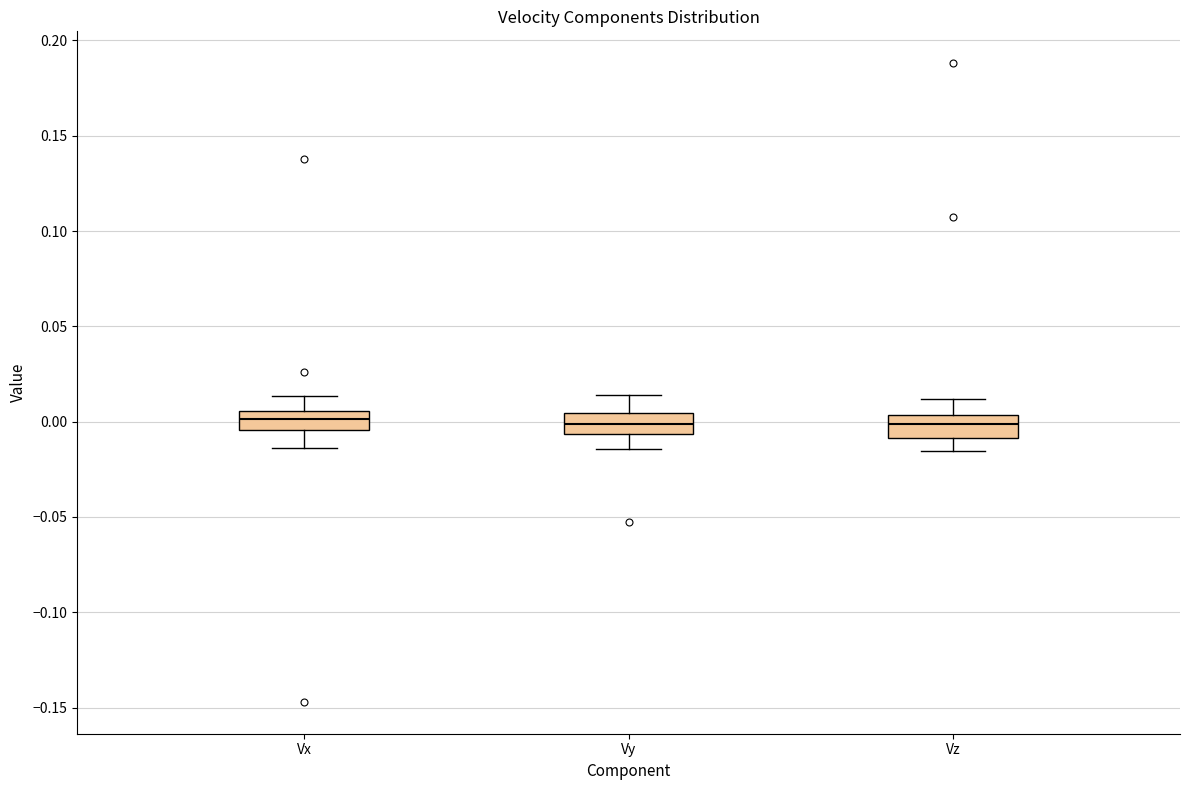

Reading left to right, transcribe this box plot: for each box, give where its median line is, the range the box spans, and where its two whiskers end, as read against the y-axis. The values are not printed on the chart, so give them approximately, as read against the axis.

Vx: median 0.000, box -0.005 to 0.005, whiskers -0.015 to 0.015
Vy: median 0.000, box -0.005 to 0.005, whiskers -0.015 to 0.015
Vz: median 0.000, box -0.010 to 0.005, whiskers -0.015 to 0.010